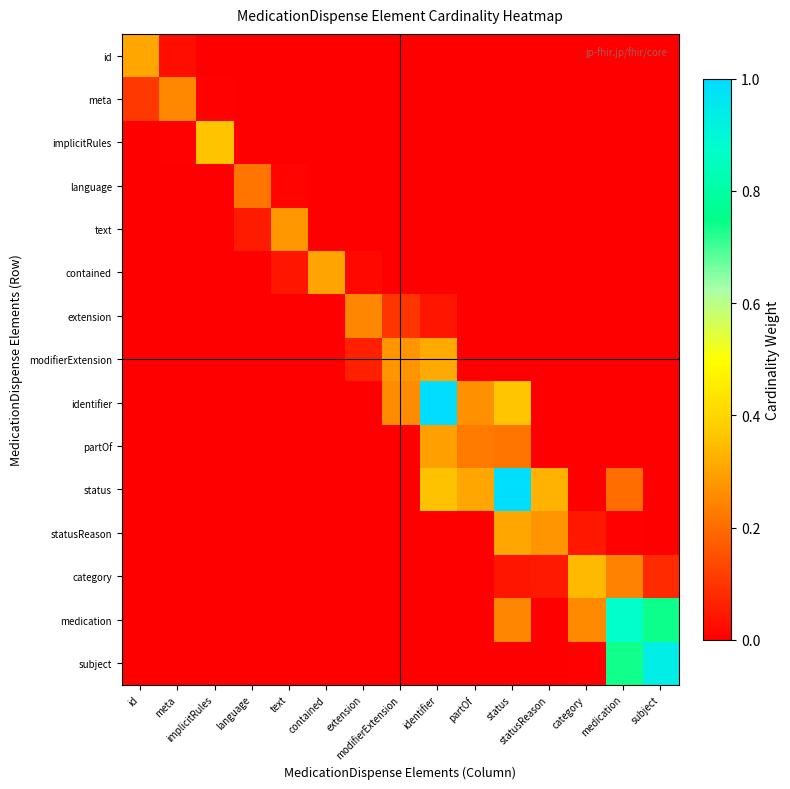

Which has a higher value, implicitRules or text?

implicitRules